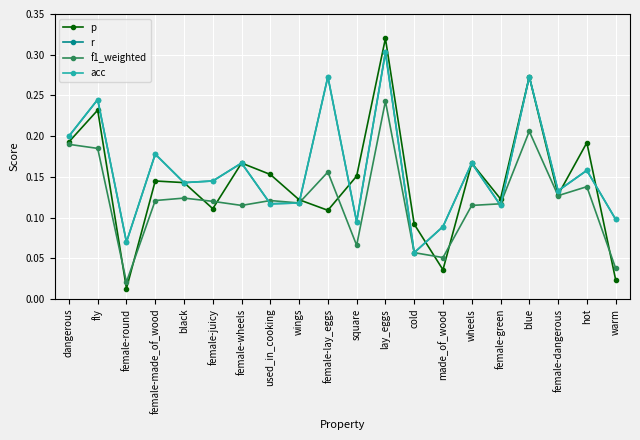

List the labels in order of p value, smallest first.

female-round, warm, made_of_wood, cold, female-lay_eggs, female-juicy, wings, female-green, female-dangerous, black, female-made_of_wood, square, used_in_cooking, female-wheels, wheels, hot, dangerous, fly, blue, lay_eggs